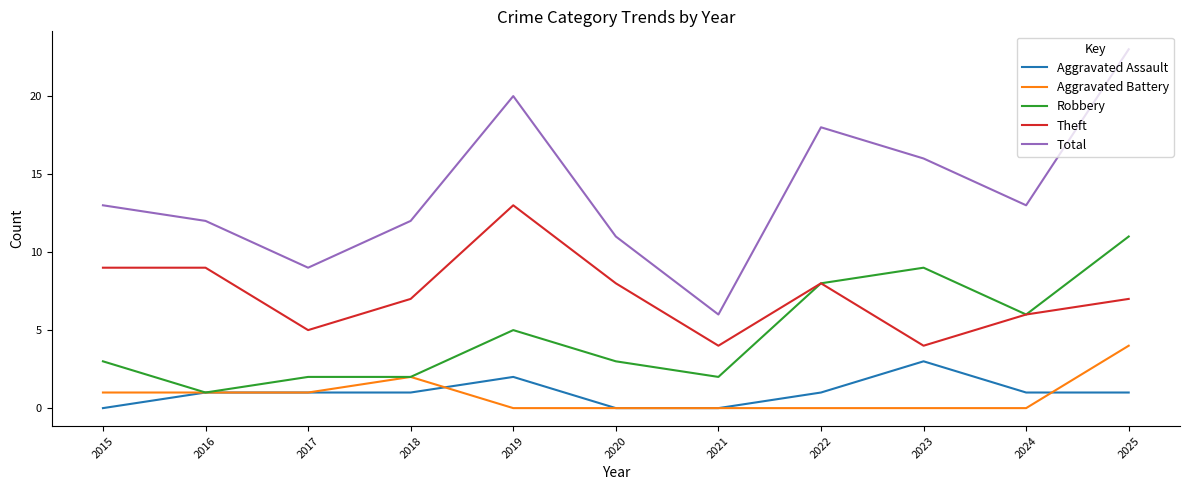

Which series changed the most between 2016 and 2020?

Robbery